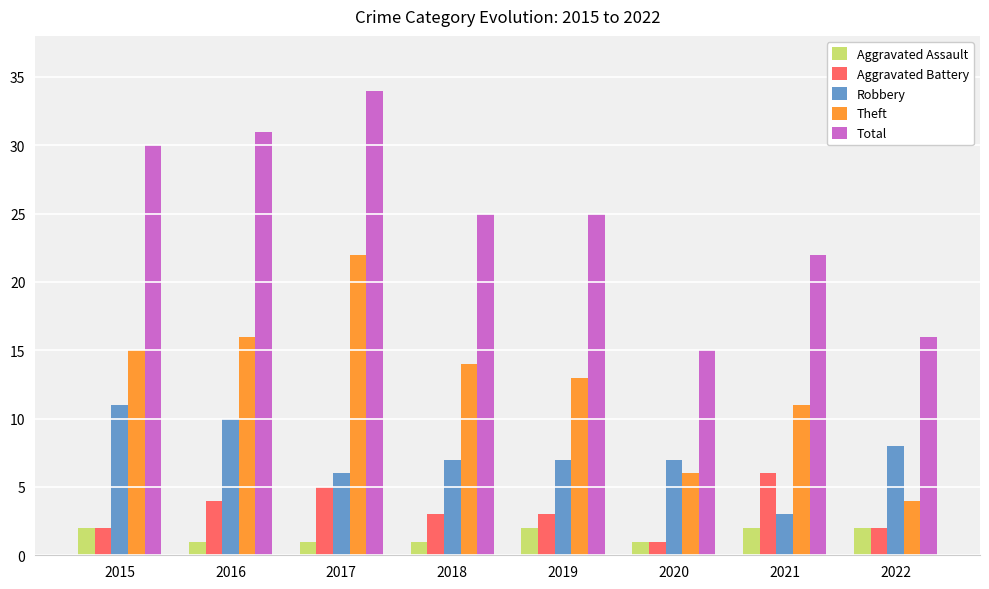

At which category is the sum across all series the highest?

2017